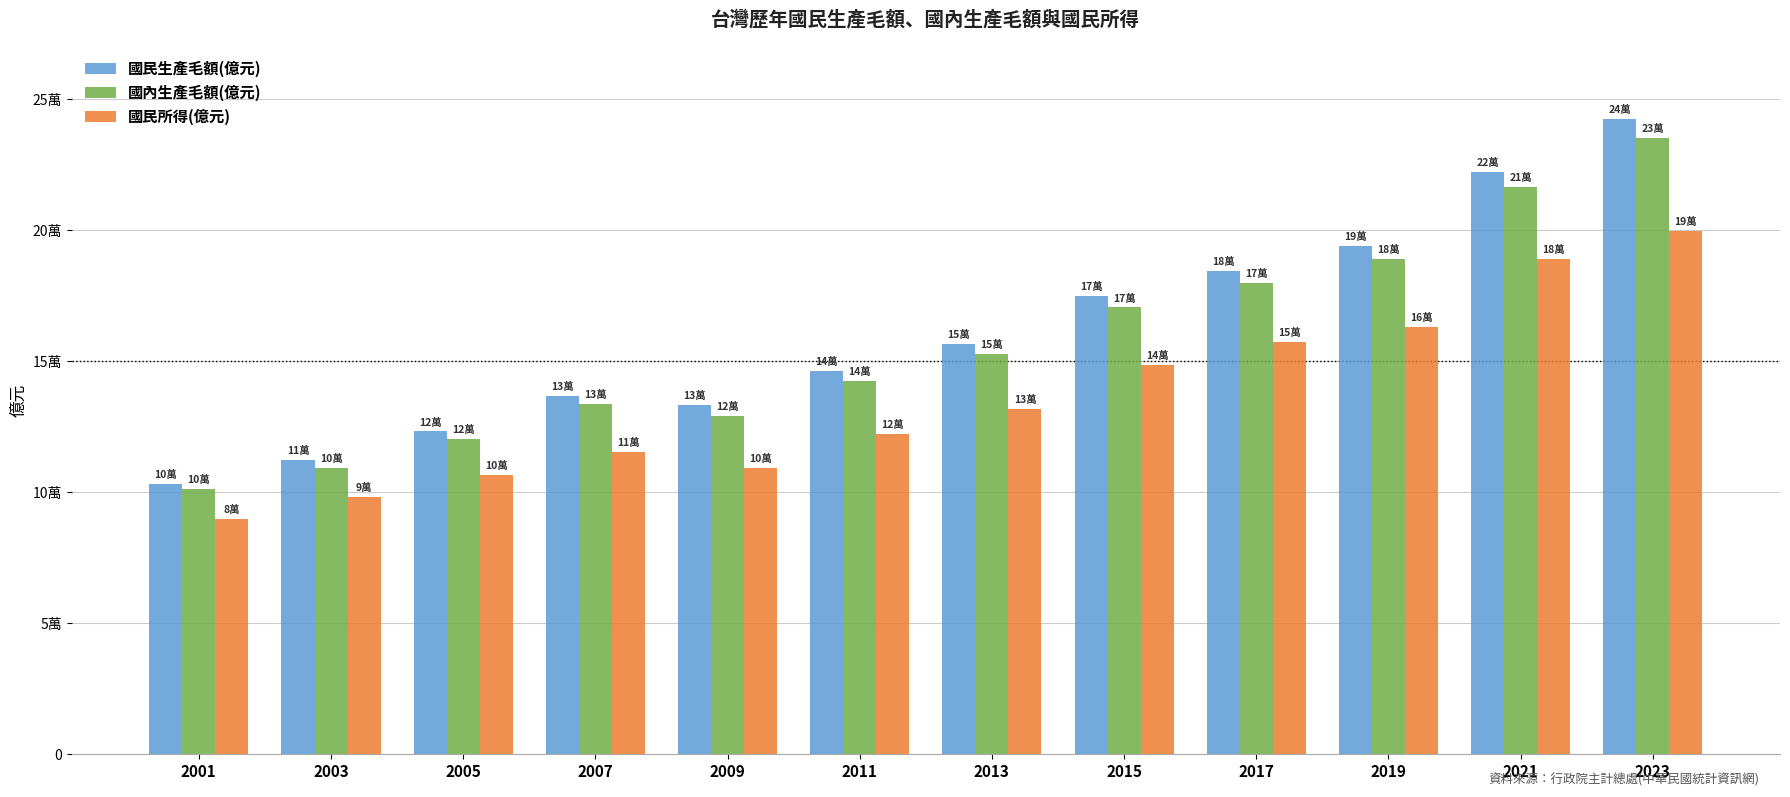

What is the difference between the highest and lowest values at 2001?

13287